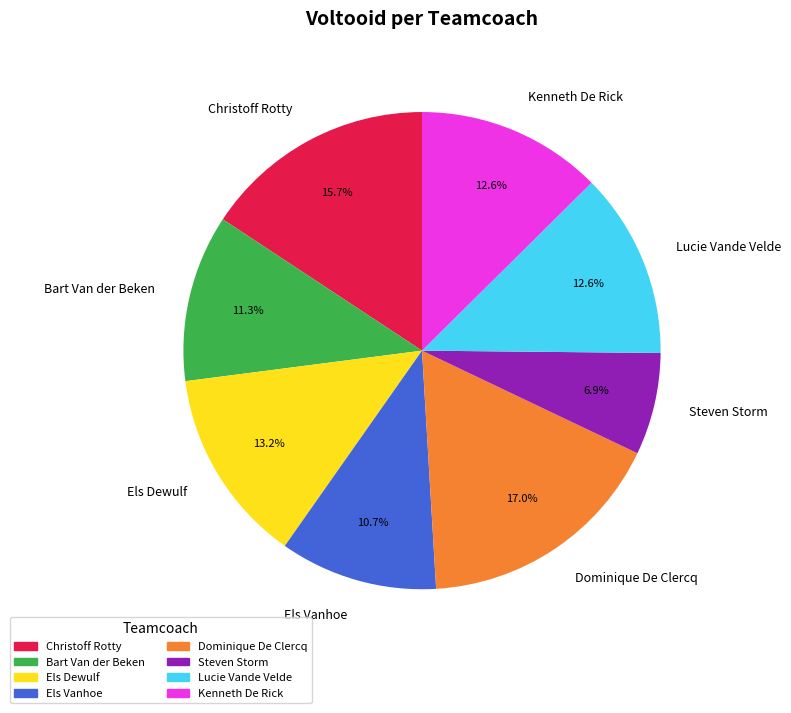

To the nearest percent, what is the difference between the Els Dewulf and Steven Storm slice percentages?

6%